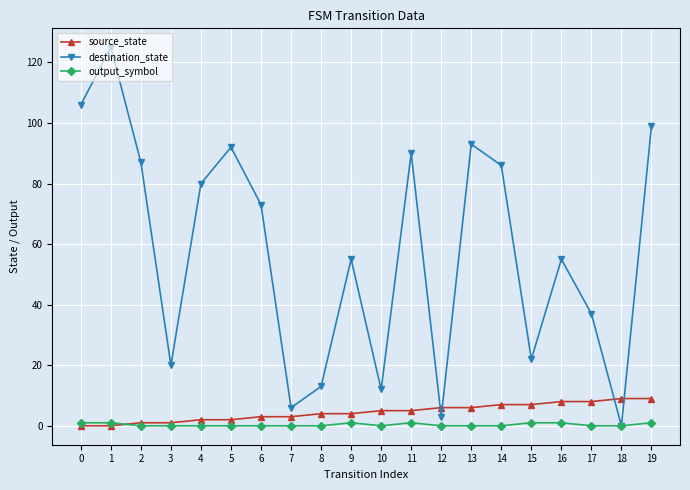

Which series has the largest range (max minus min)?

destination_state